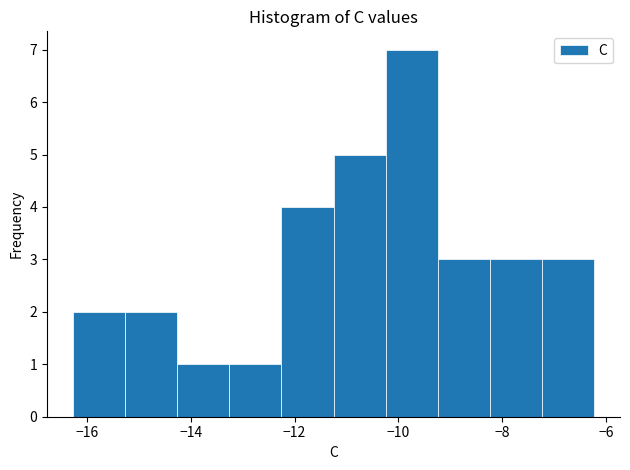

Reading left to right, list every bar in this chart as the range it spans on the x-axis followed by its height. Neither the bar edges nor the heights are printed on the chart, so give them approximately, as read against the axes.

-16.2 to -15.2: 2
-15.2 to -14.2: 2
-14.2 to -13.2: 1
-13.2 to -12.2: 1
-12.2 to -11.2: 4
-11.2 to -10.2: 5
-10.2 to -9.2: 7
-9.2 to -8.2: 3
-8.2 to -7.2: 3
-7.2 to -6.2: 3